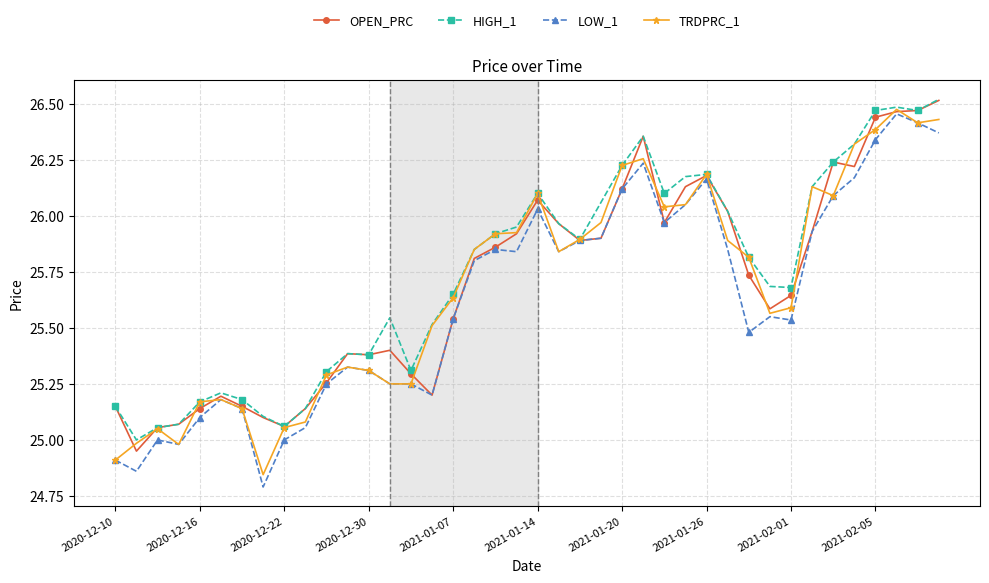

At how many categories does at least one series exceed 26?

15